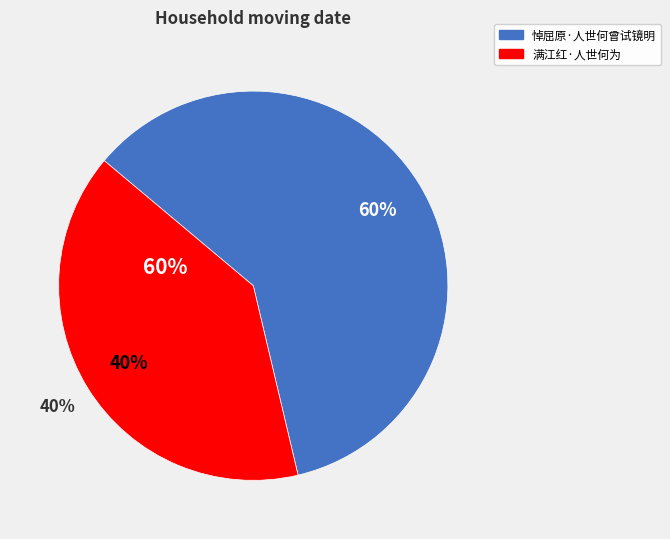

What is the ratio of the value at 满江红·人世何为 to the value at 悼屈原·人世何曾试镜明?

0.7